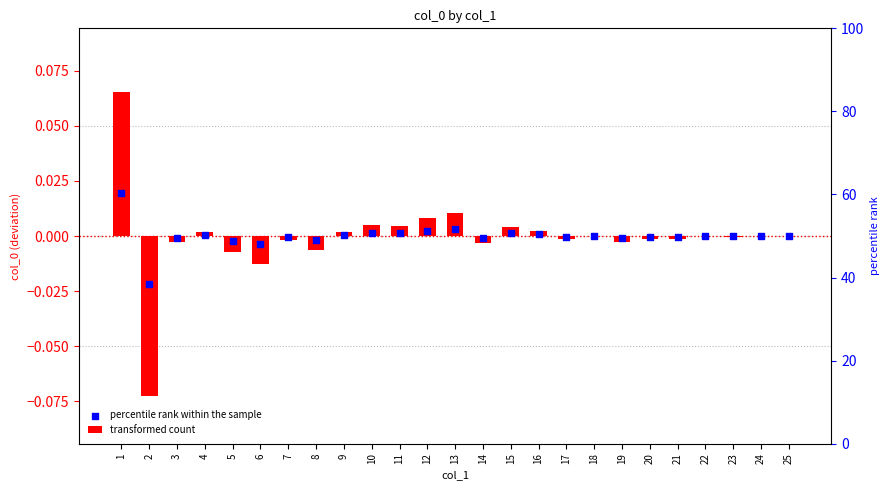

At which category is the sum across all series the highest?

1